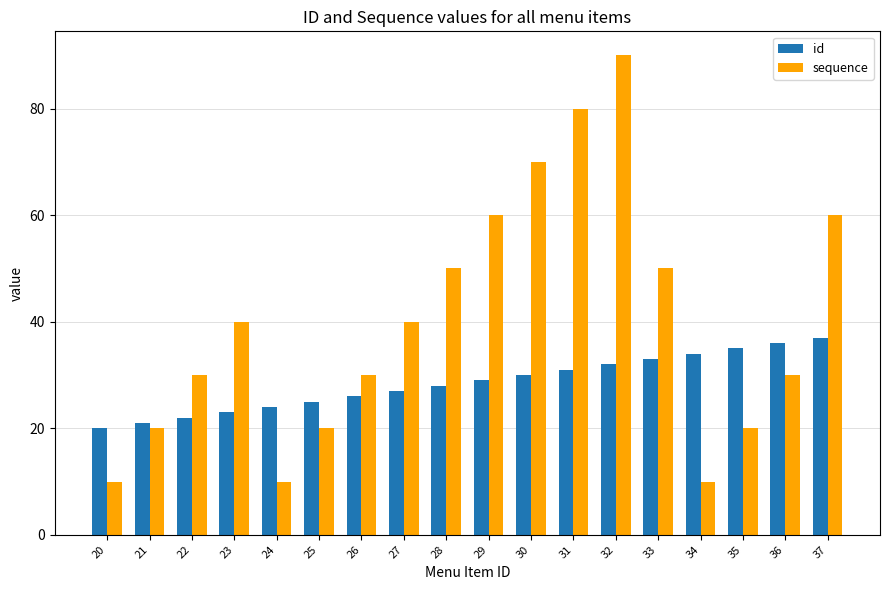

Count the number of data series in this chart.

2